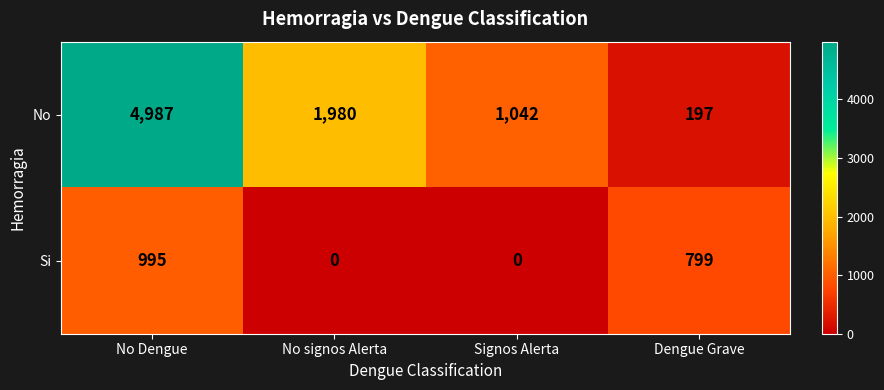

What is the difference between the maximum and second lowest values in the Si series?

995